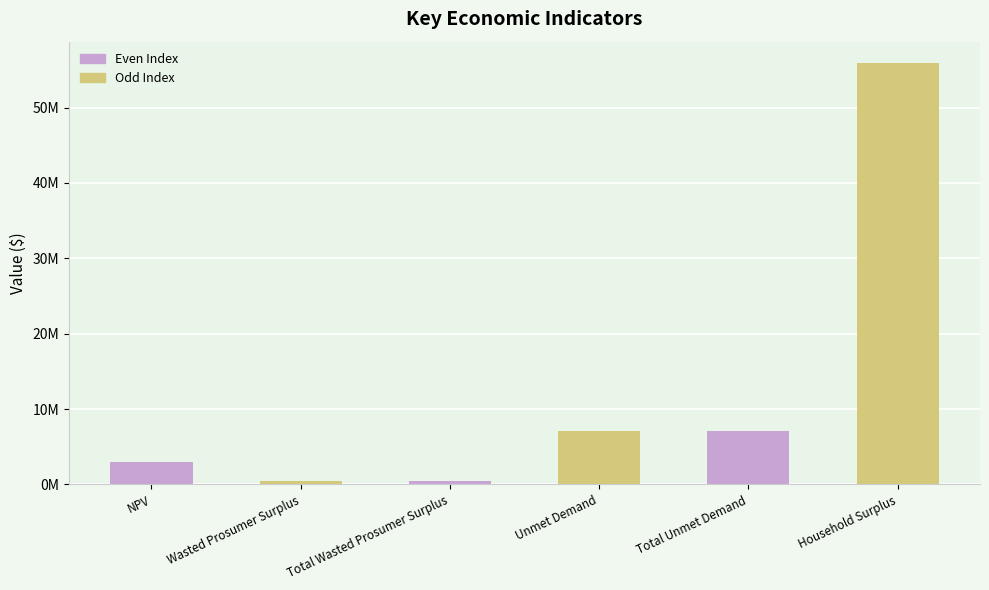

At which label is the value closest to 28205784?

Unmet Demand